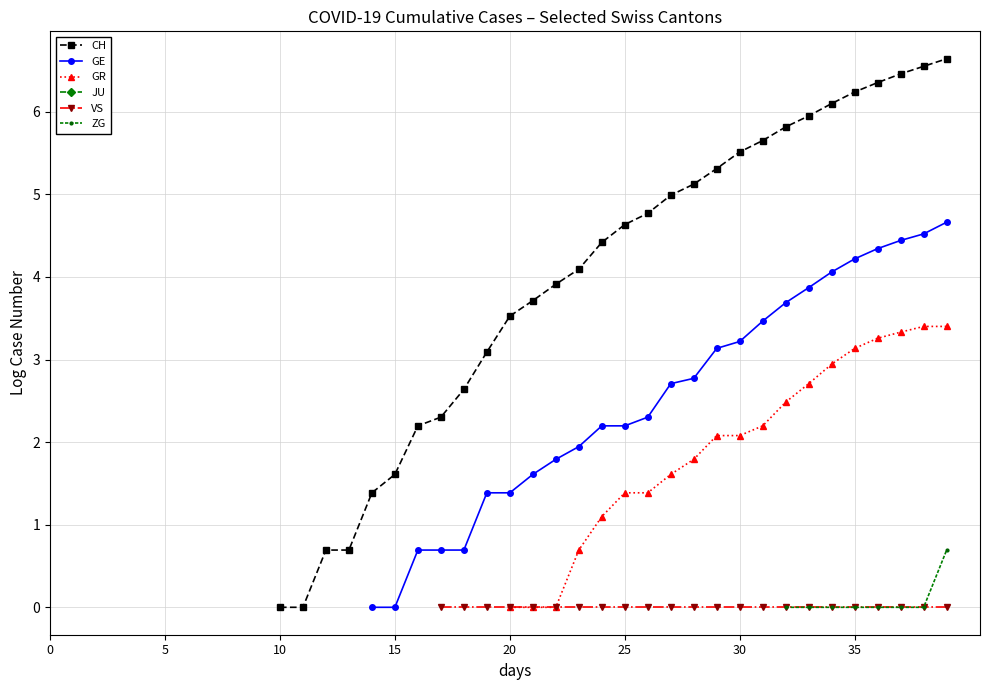

Does the chart display data point markers on the line(s)?

Yes